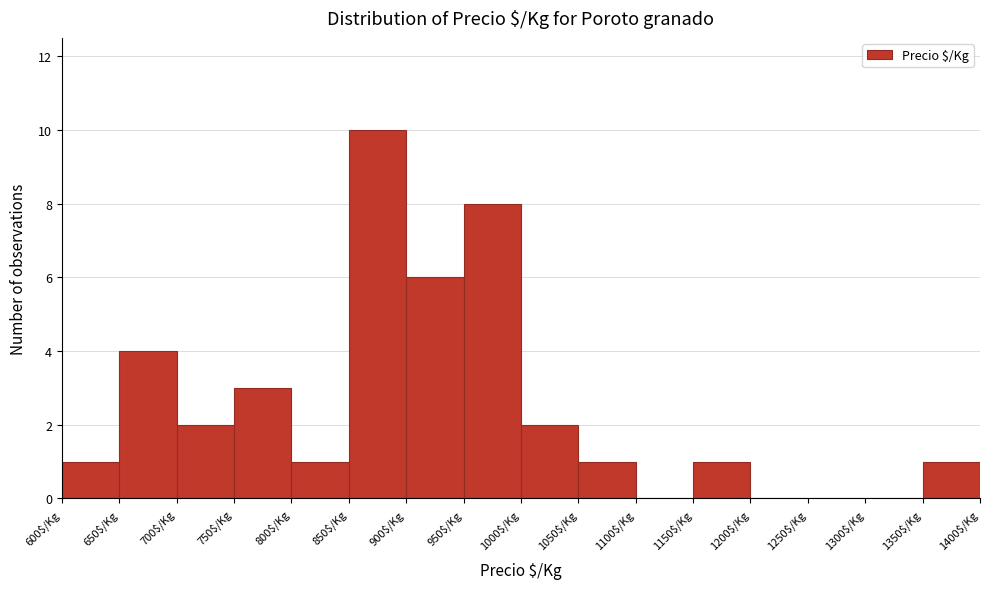

Which range on the x-axis has the tallest bar?

850 to 900